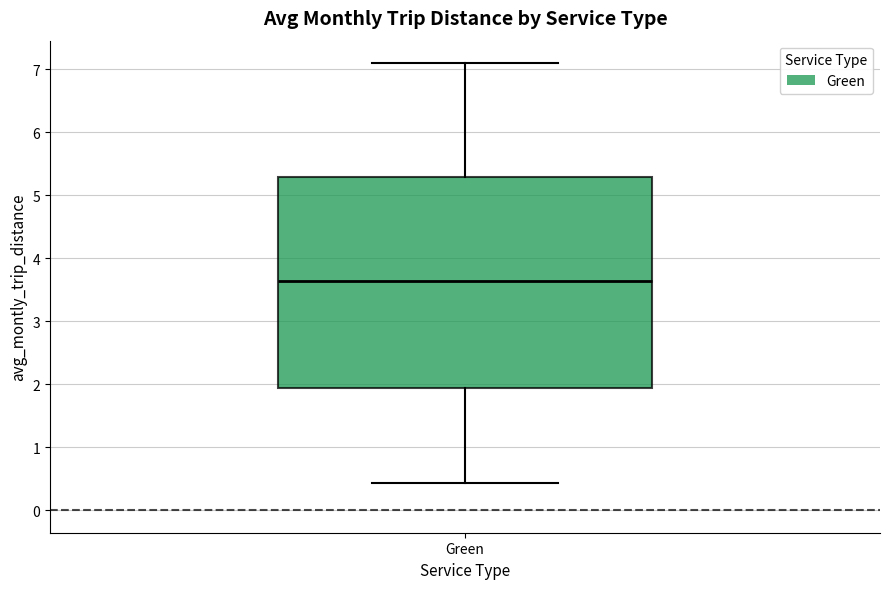

Transcribe this box plot: give where the median line is, the range the box spans, and where the two whiskers end, as read against the y-axis. The values are not printed on the chart, so give them approximately, as read against the axis.

median 3.6, box 1.9 to 5.3, whiskers 0.4 to 7.1